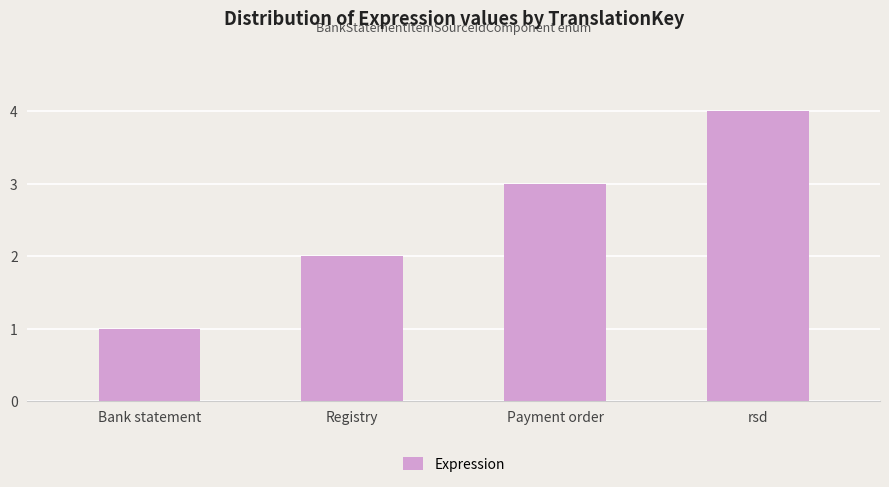

True or false: the data shows 3 at Registry.

False